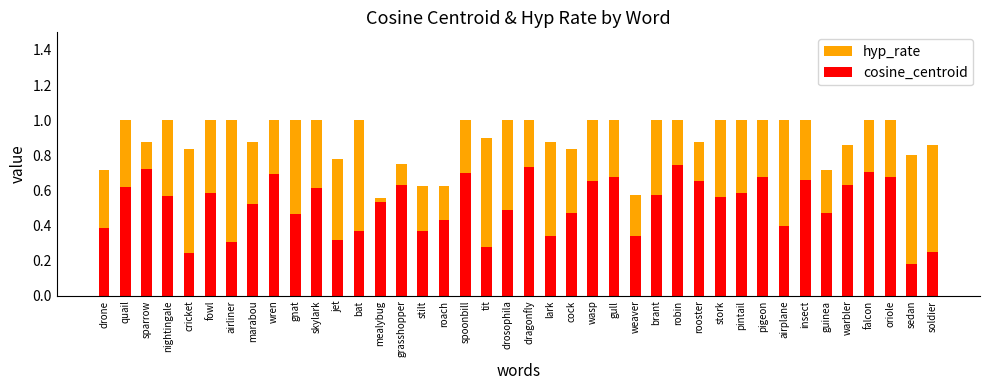

Reading left to right, extract all data points from this chart.

hyp_rate: drone=0.7	quail=1.0	sparrow=0.9	nightingale=1.0	cricket=0.8	fowl=1.0	airliner=1.0	marabou=0.9	wren=1.0	gnat=1.0	skylark=1.0	jet=0.8	bat=1.0	mealybug=0.6	grasshopper=0.8	stilt=0.6	roach=0.6	spoonbill=1.0	tit=0.9	drosophila=1.0	dragonfly=1.0	lark=0.9	cock=0.8	wasp=1.0	gull=1.0	weaver=0.6	brant=1.0	robin=1.0	rooster=0.9	stork=1.0	pintail=1.0	pigeon=1.0	airplane=1.0	insect=1.0	guinea=0.7	warbler=0.9	falcon=1.0	oriole=1.0	sedan=0.8	soldier=0.9
cosine_centroid: drone=0.4	quail=0.6	sparrow=0.7	nightingale=0.6	cricket=0.2	fowl=0.6	airliner=0.3	marabou=0.5	wren=0.7	gnat=0.5	skylark=0.6	jet=0.3	bat=0.4	mealybug=0.5	grasshopper=0.6	stilt=0.4	roach=0.4	spoonbill=0.7	tit=0.3	drosophila=0.5	dragonfly=0.7	lark=0.3	cock=0.5	wasp=0.7	gull=0.7	weaver=0.3	brant=0.6	robin=0.7	rooster=0.7	stork=0.6	pintail=0.6	pigeon=0.7	airplane=0.4	insect=0.7	guinea=0.5	warbler=0.6	falcon=0.7	oriole=0.7	sedan=0.2	soldier=0.2